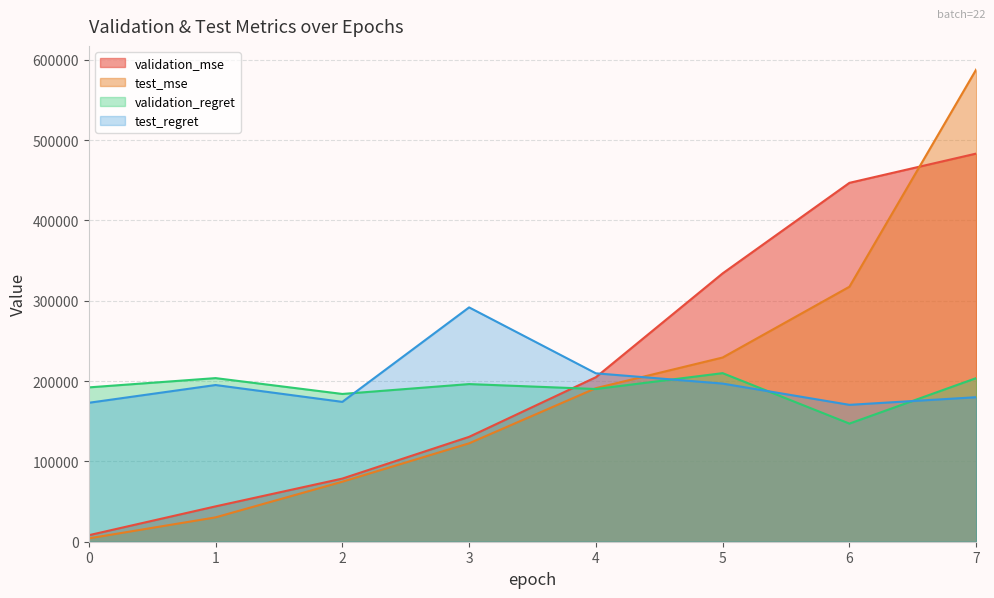

Read the test_mse value at 6.

317468.1